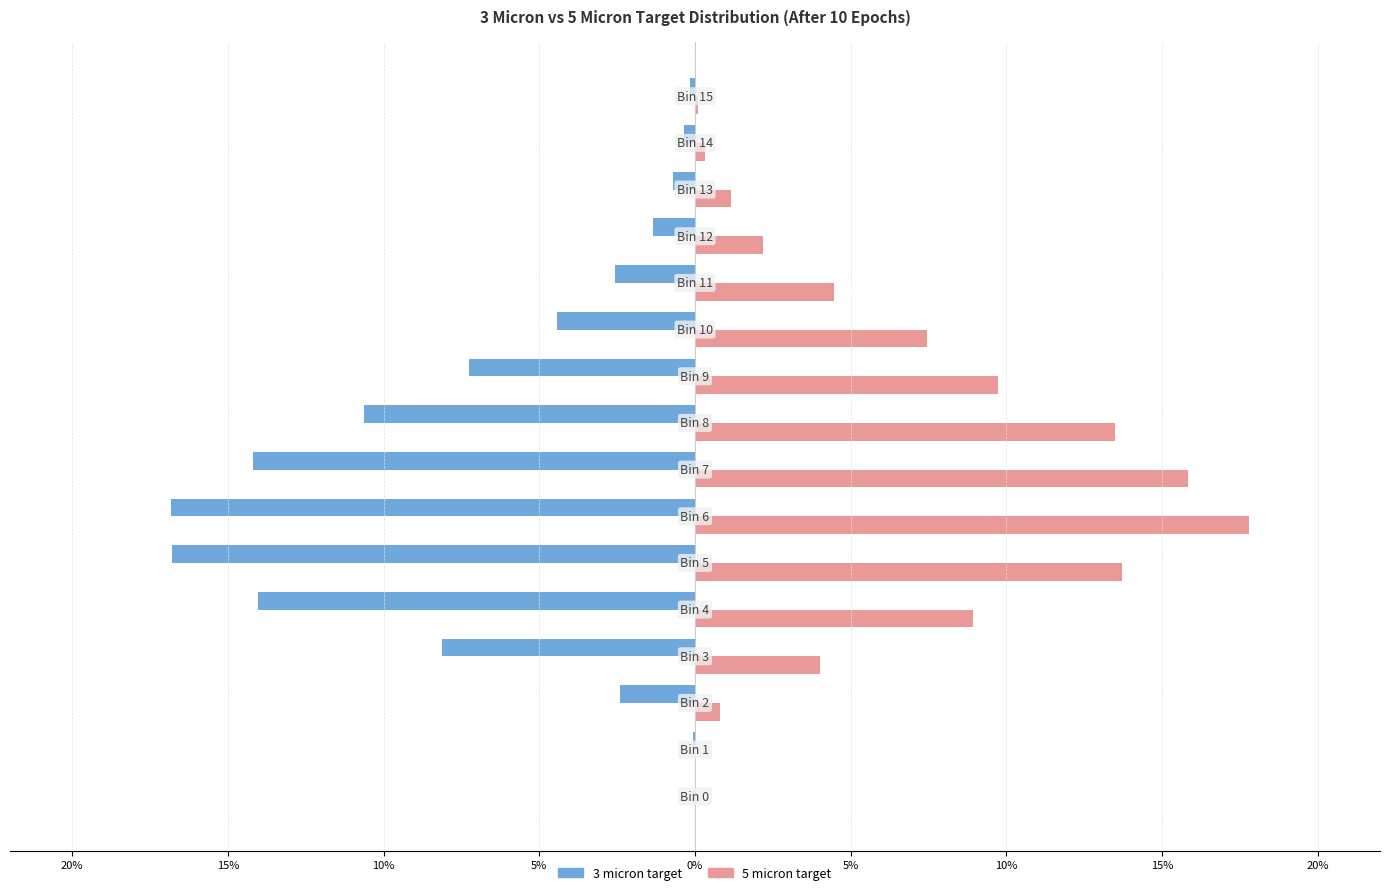

What are all the series names shown in the legend?

3 micron target, 5 micron target